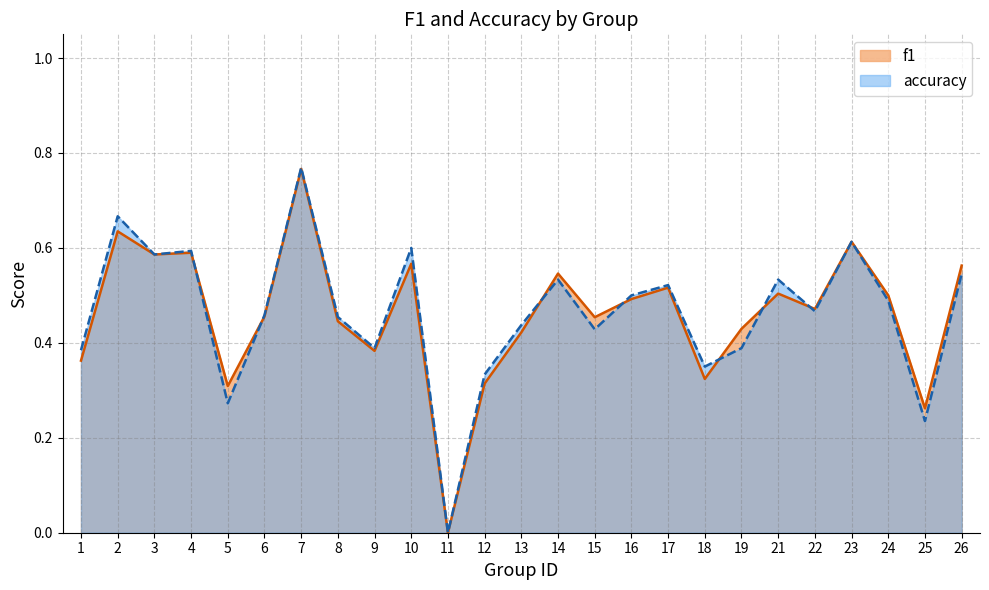

How many intersections are there between accuracy and f1?

7